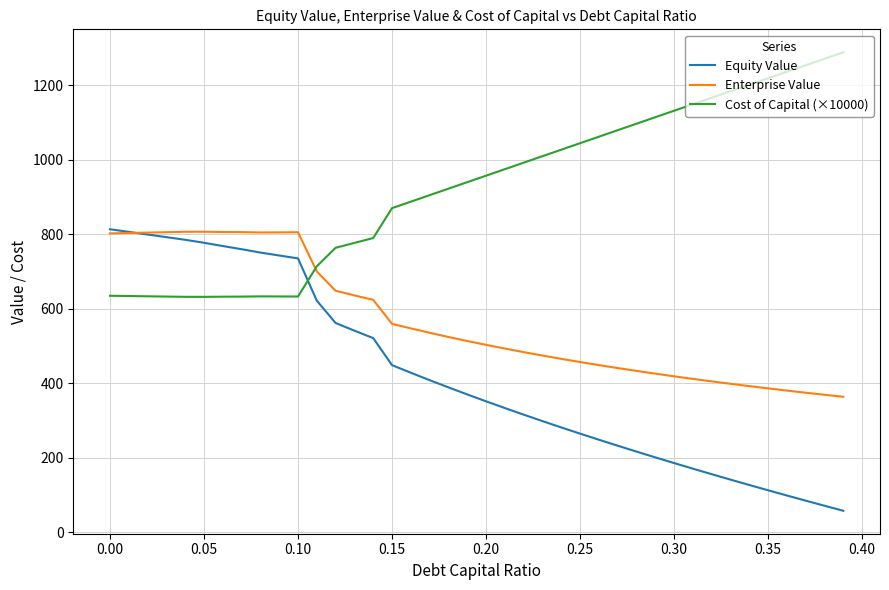

Which series has the largest total across all categories?

Cost of Capital (×10000)